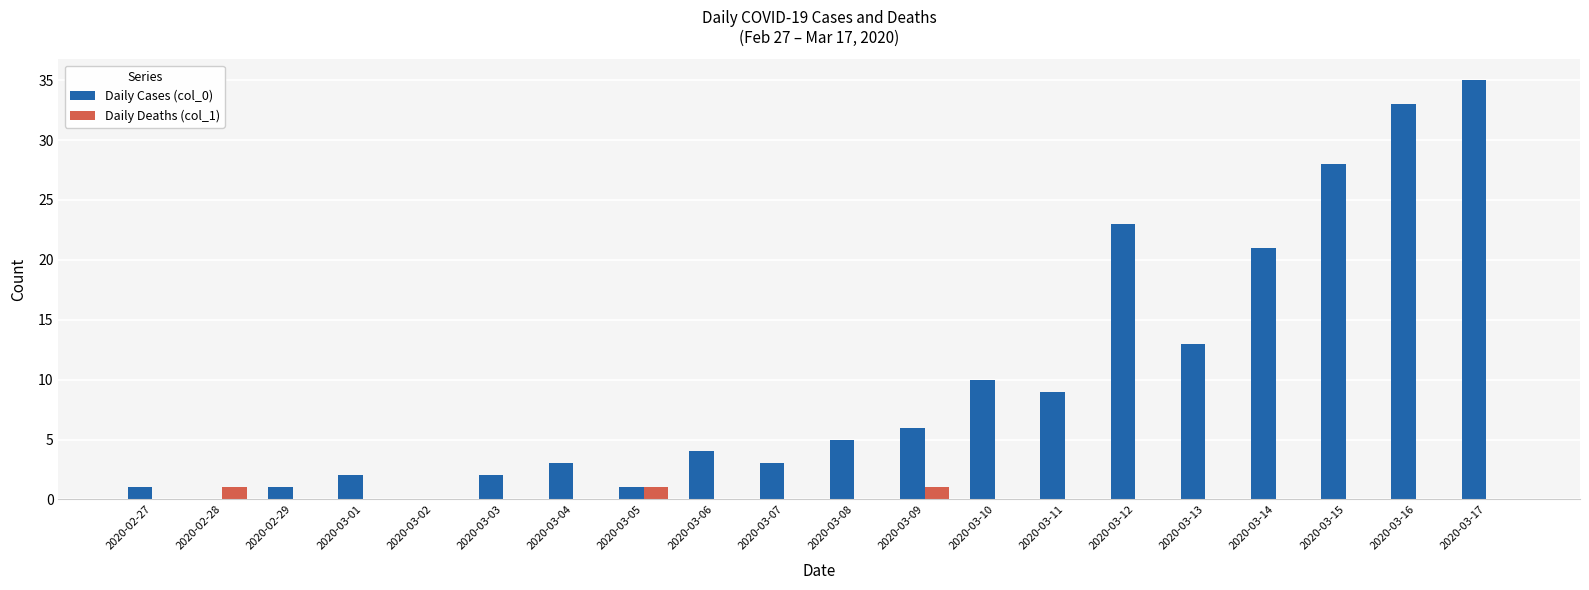

How many groups of bars are there?

20